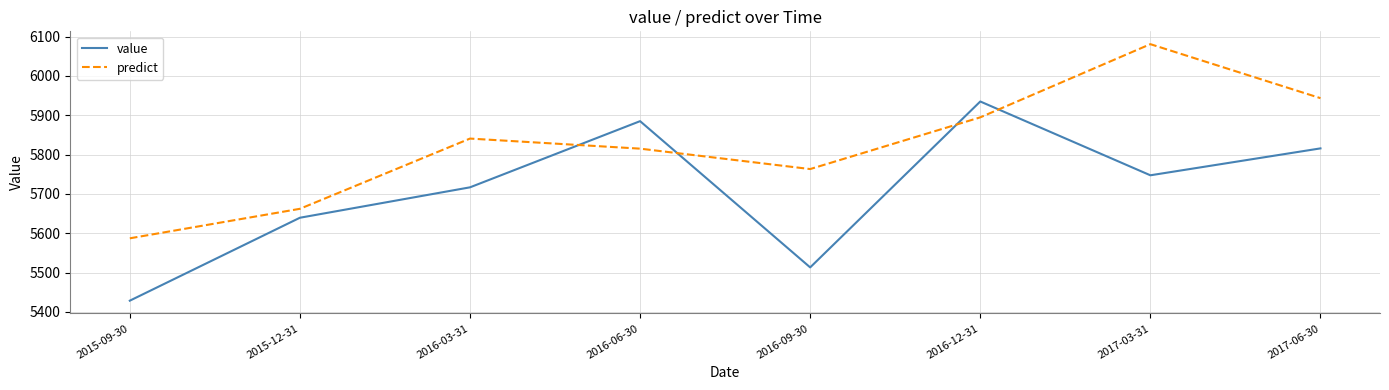

Is the value of value at 2017-03-31 greater than the value of predict at 2015-12-31?

Yes